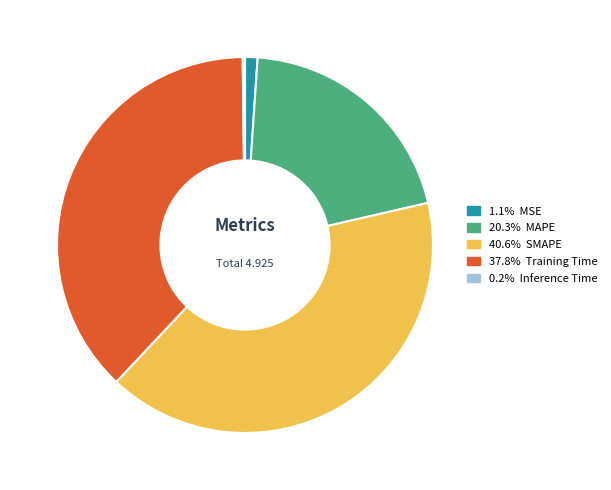

Is there any slice that represents more than half of the pie?

No